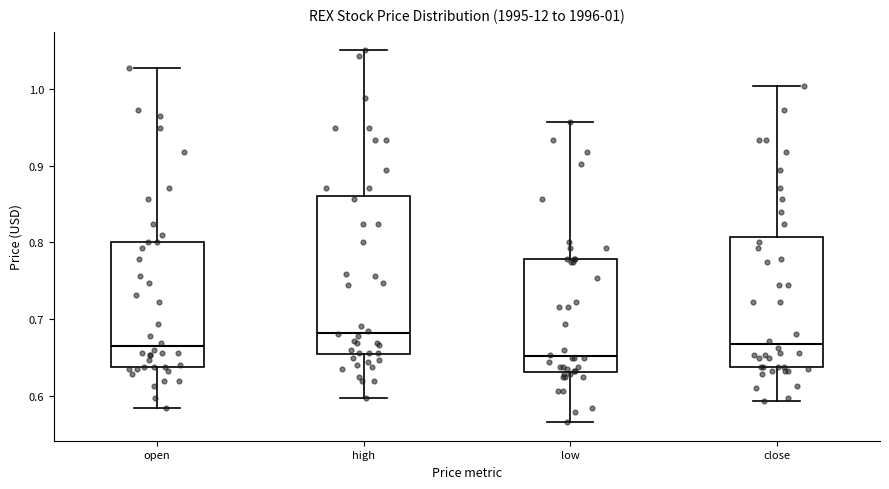

Comparing the boxes themselves (not the whiskers), which one is the tallest?

high